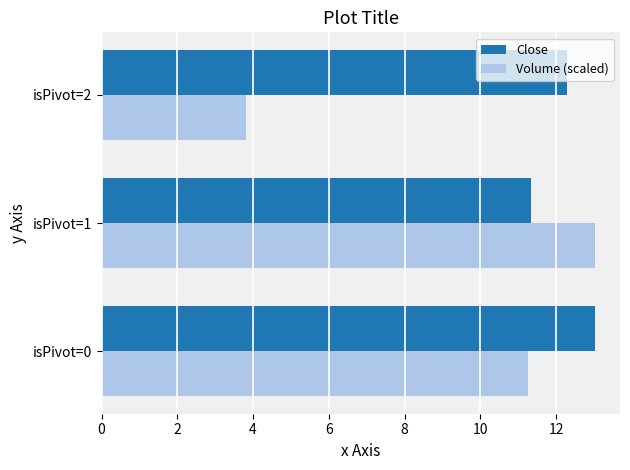

Rank the categories by Volume (scaled) value from highest to lowest.

isPivot=1, isPivot=0, isPivot=2